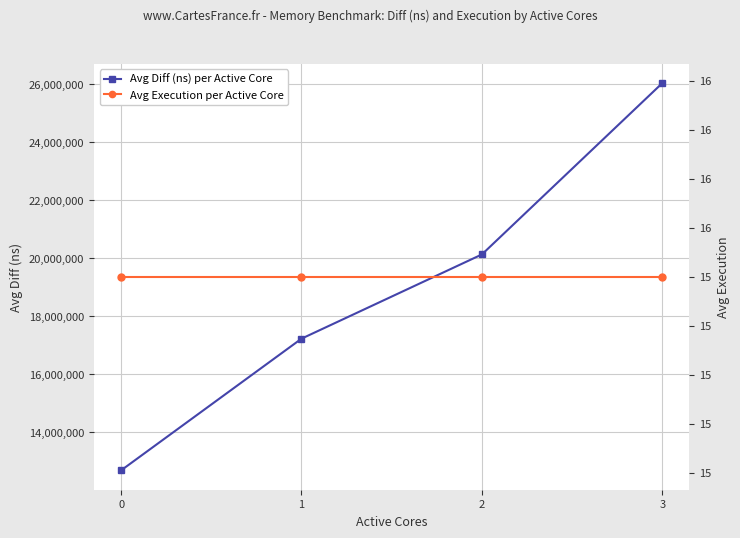

Is it true that Avg Execution per Active Core equals 15.8 at 2?

True